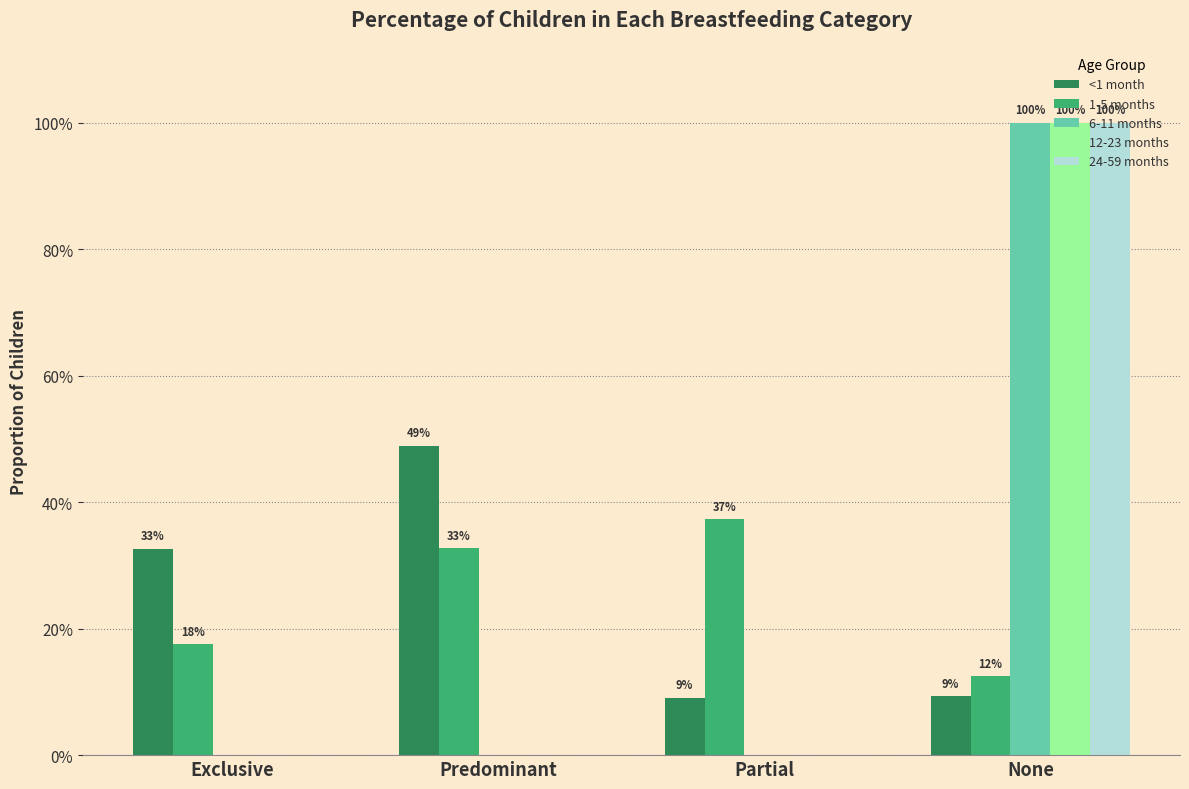

What is the average value of the 12-23 months series?

0.2